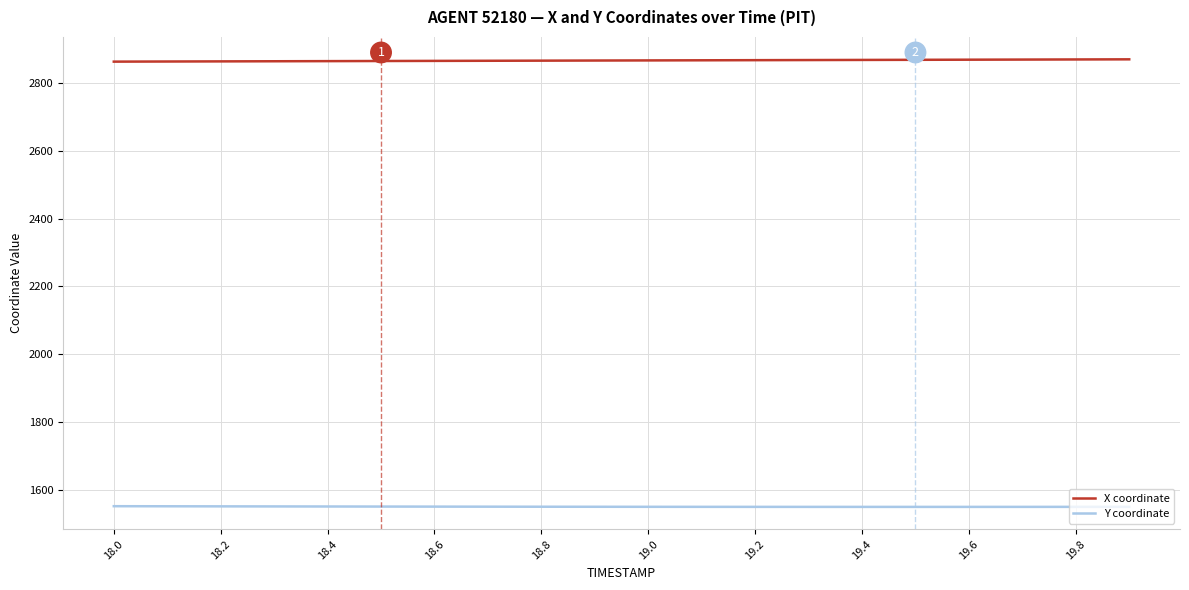

At how many categories does at least one series exceed 1652?

20